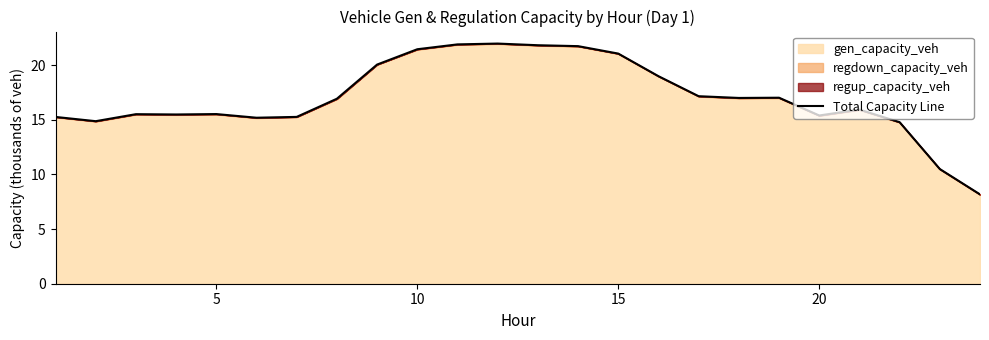

How many data points does each series have?

24